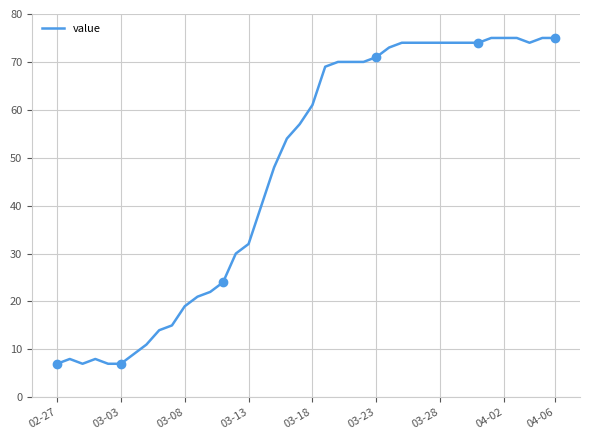

What is the lowest value of the value series?

7